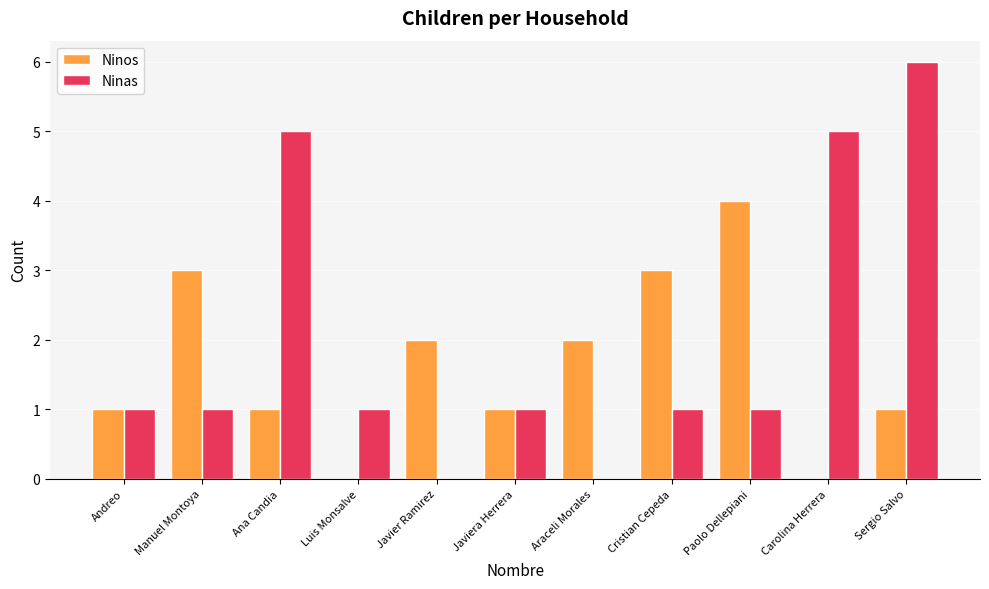

What is the spread (max minus min) of values at Ana Candia?

4